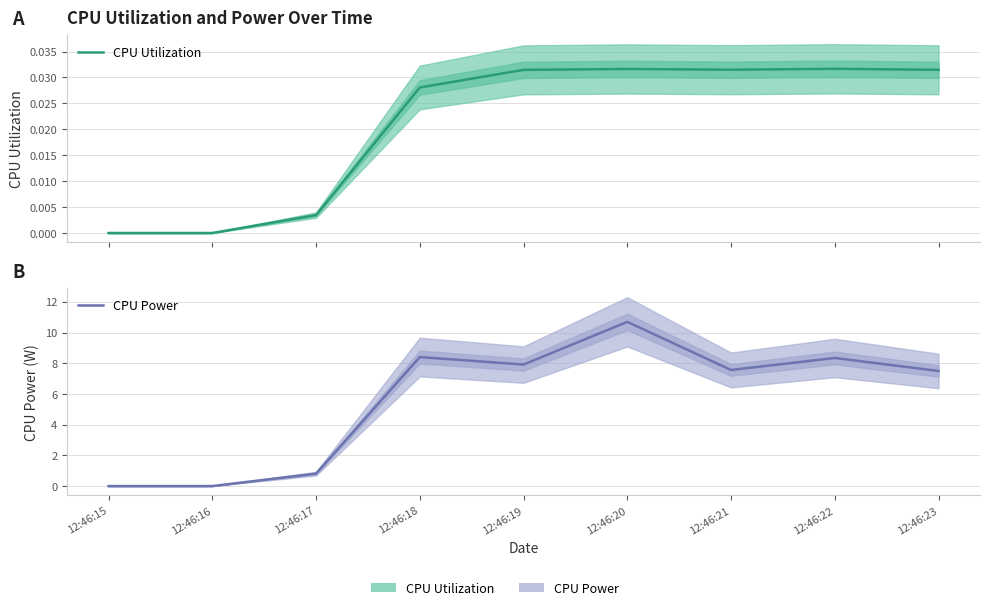

Rank the series by their average value, from highest to lowest.

CPU Power, CPU Utilization